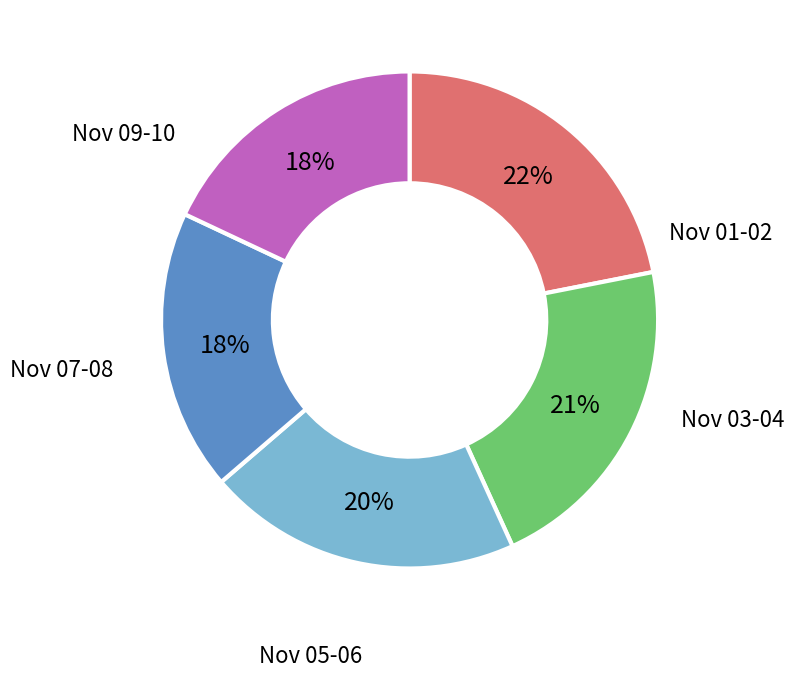

What percentage is the Nov 07-08 slice, to the nearest percent?

18%